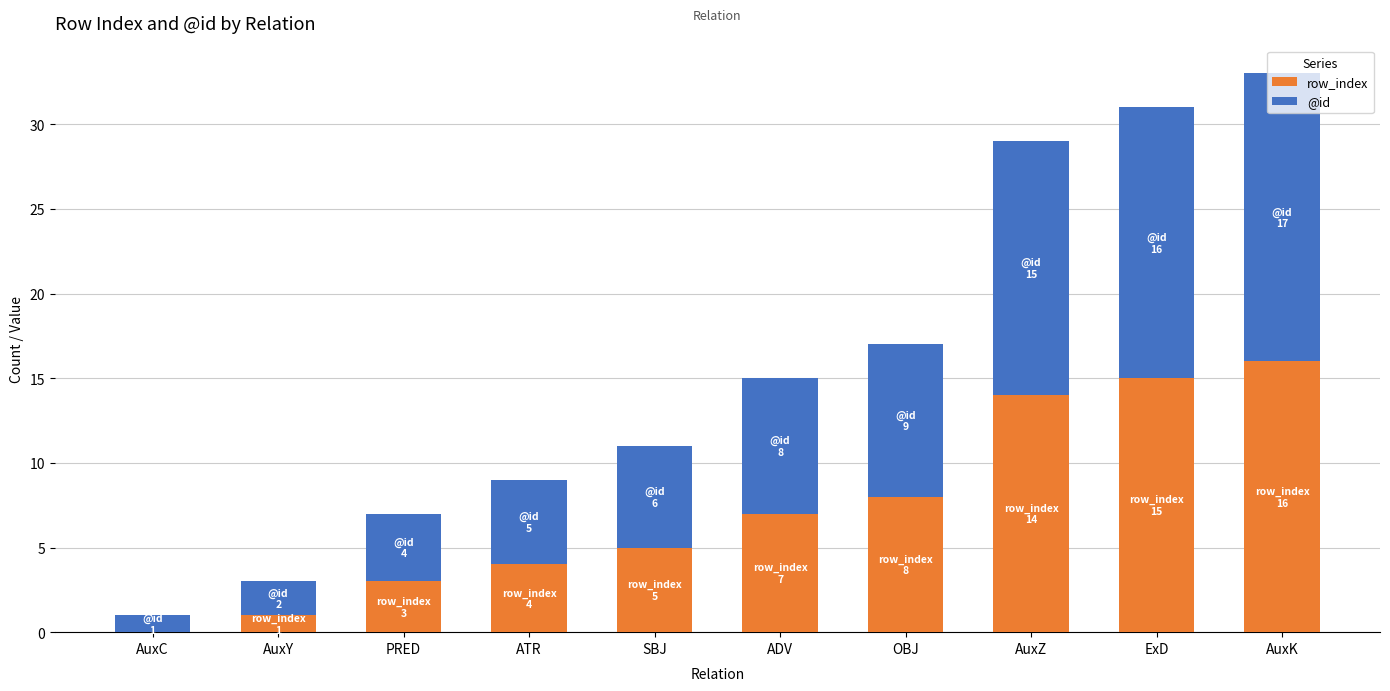

What is the sum of the row_index values at AuxZ and ExD?

29